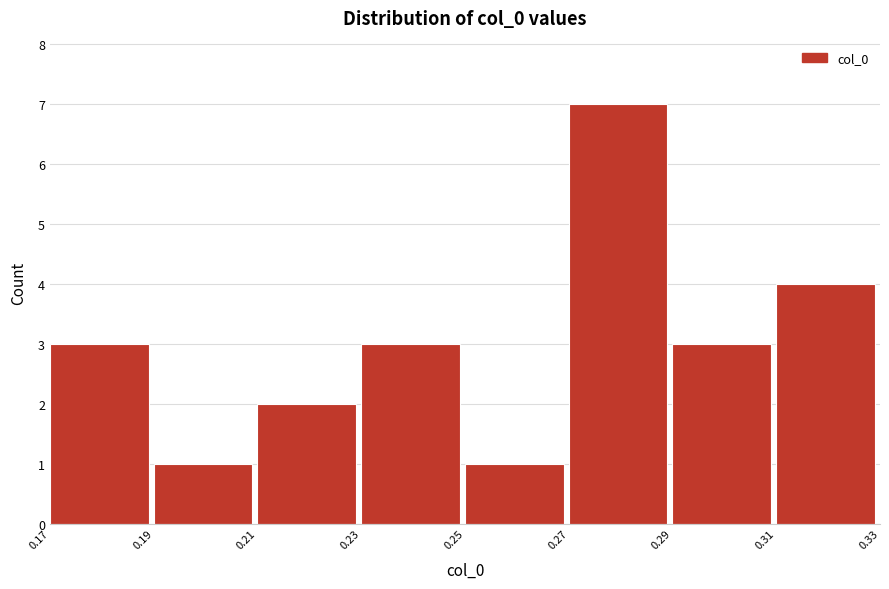

Reading left to right, transcribe this chart: for each bar, give the range it covers on the x-axis and its height. The values are not printed on the chart, so give them approximately, as read against the axis.

0.17 to 0.19: 3
0.19 to 0.21: 1
0.21 to 0.23: 2
0.23 to 0.25: 3
0.25 to 0.27: 1
0.27 to 0.29: 7
0.29 to 0.31: 3
0.31 to 0.33: 4